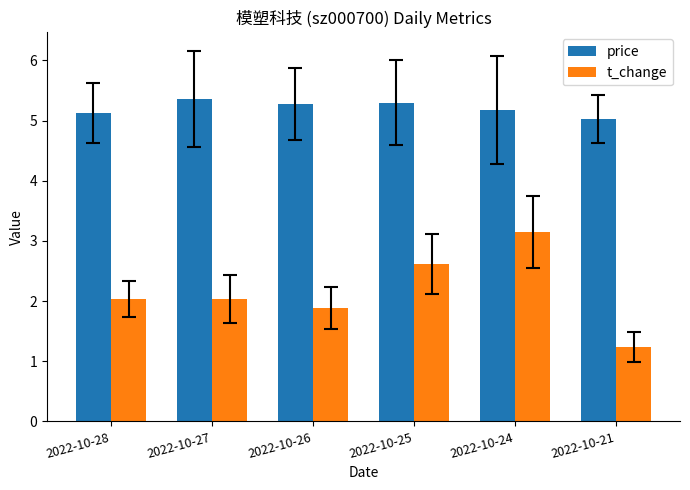

Where is price nearest to the value 5?

2022-10-21